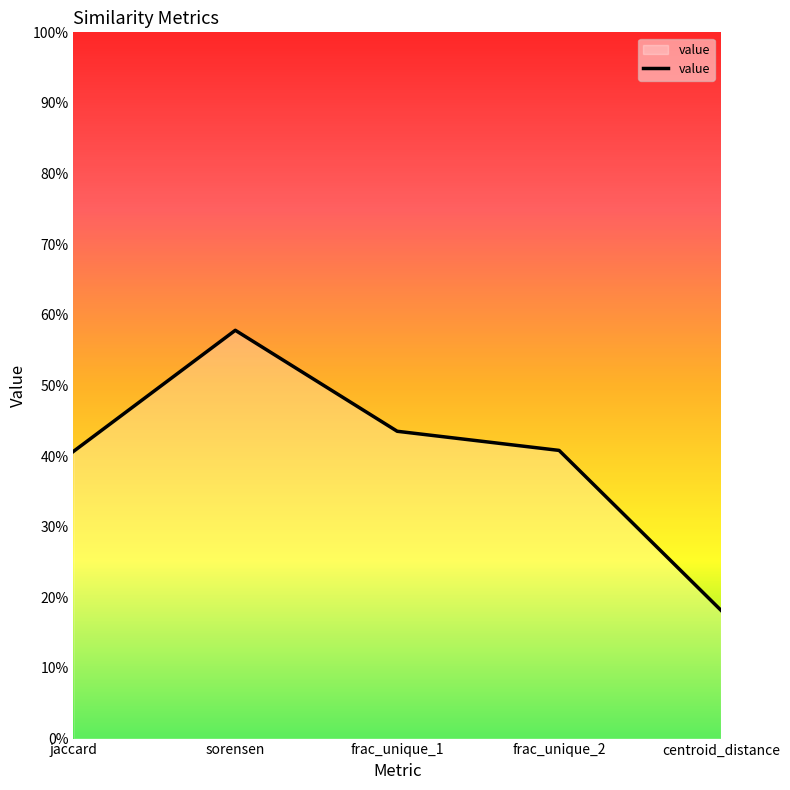

Reading left to right, extract all data points from this chart.

jaccard=0.4	sorensen=0.6	frac_unique_1=0.4	frac_unique_2=0.4	centroid_distance=0.2